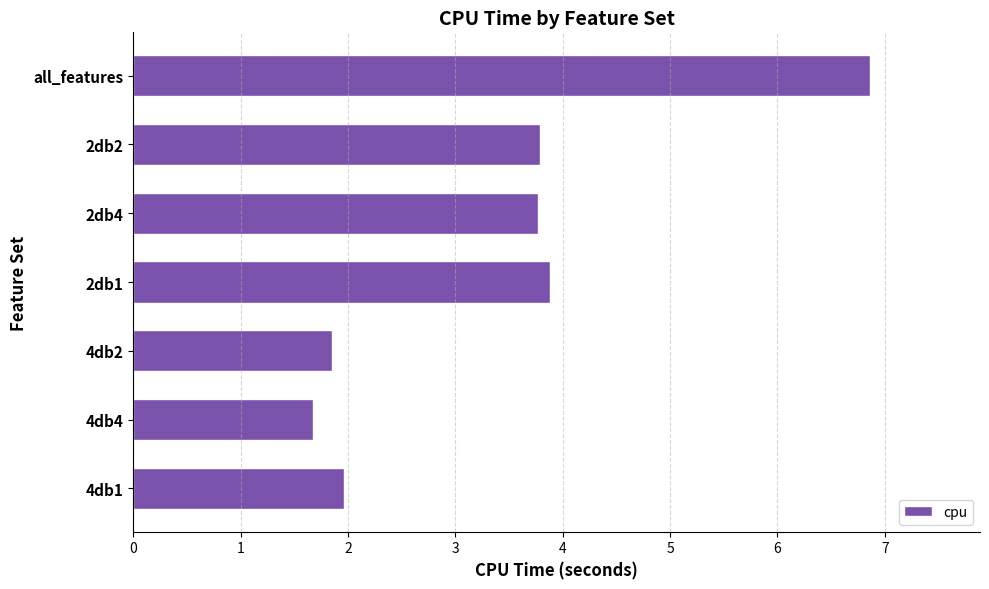

Where is the data nearest to the value 4?

2db1